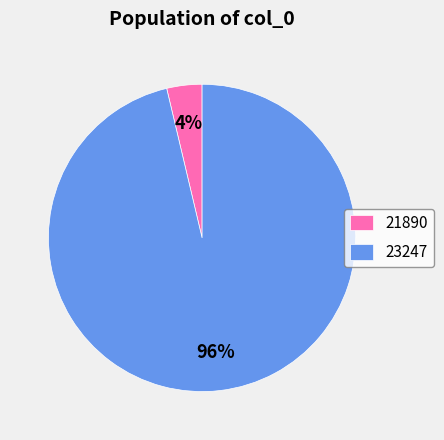

To the nearest percent, what is the combined percentage of 21890 and 23247?

100%